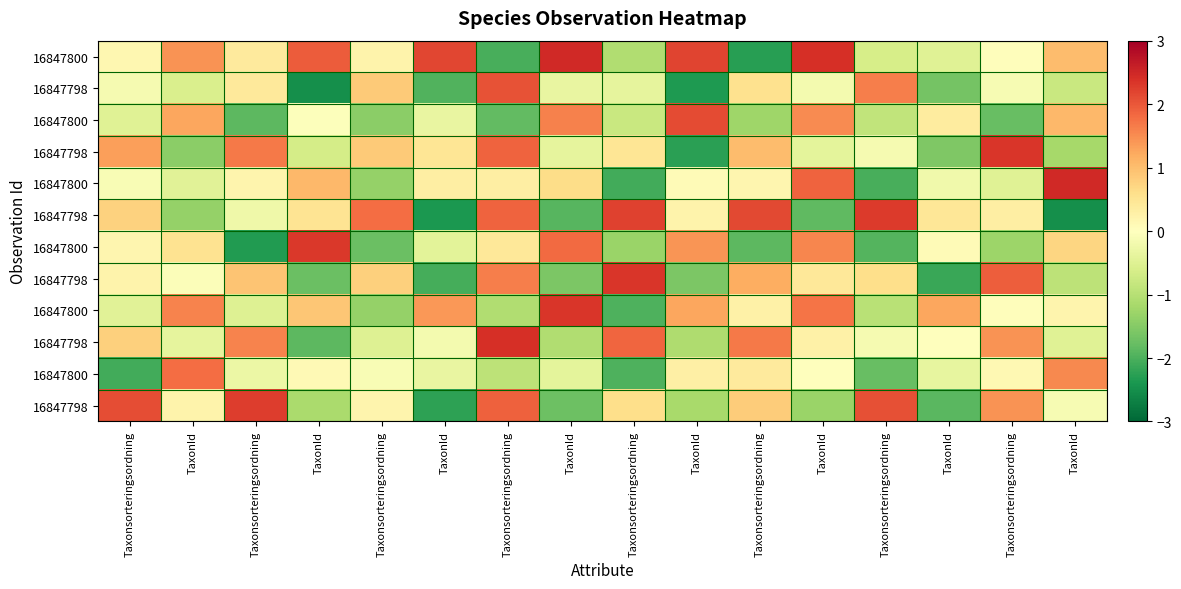

At how many categories does at least one series exceed 1?

16